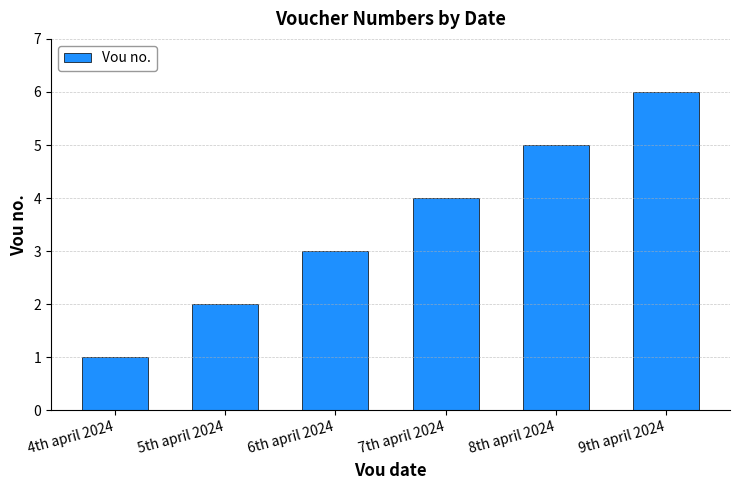

Rank the categories by value from lowest to highest.

4th april 2024, 5th april 2024, 6th april 2024, 7th april 2024, 8th april 2024, 9th april 2024